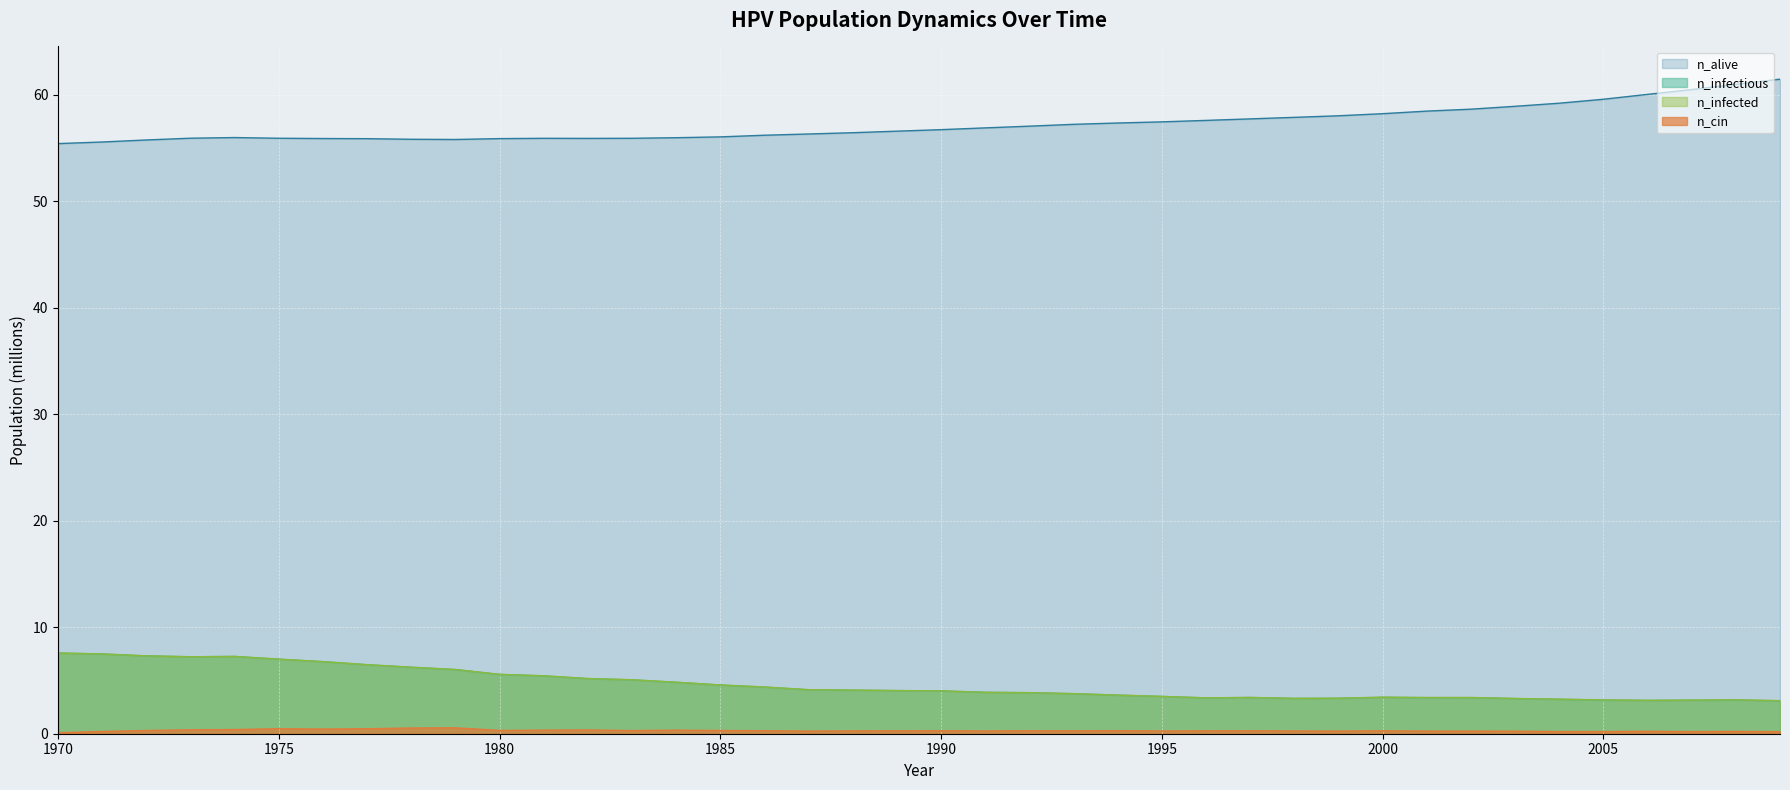

At 1979, list the series in order from smallest to largest.

n_cin, n_infectious, n_infected, n_alive